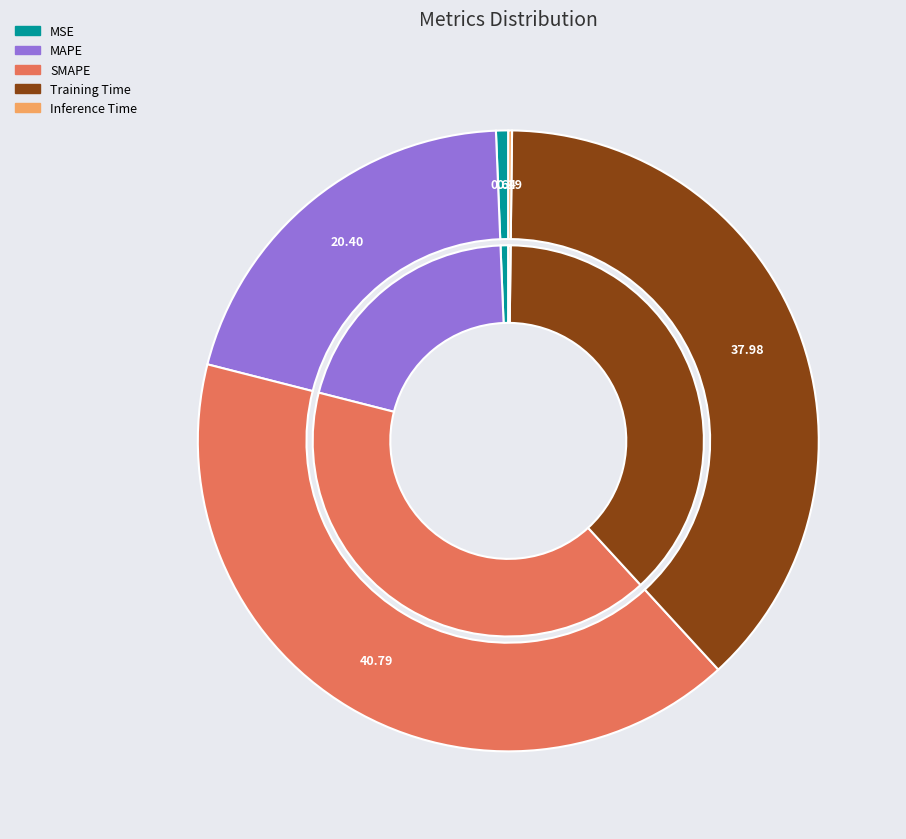

Which category has the smallest portion of the pie?

Inference Time